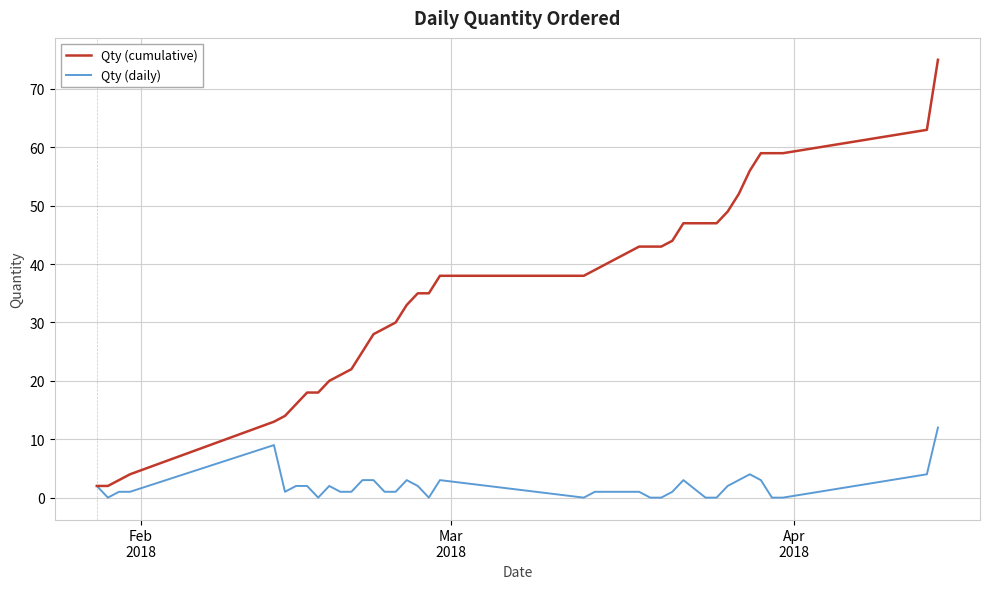

Rank the series by their average value, from lowest to highest.

Qty (daily), Qty (cumulative)